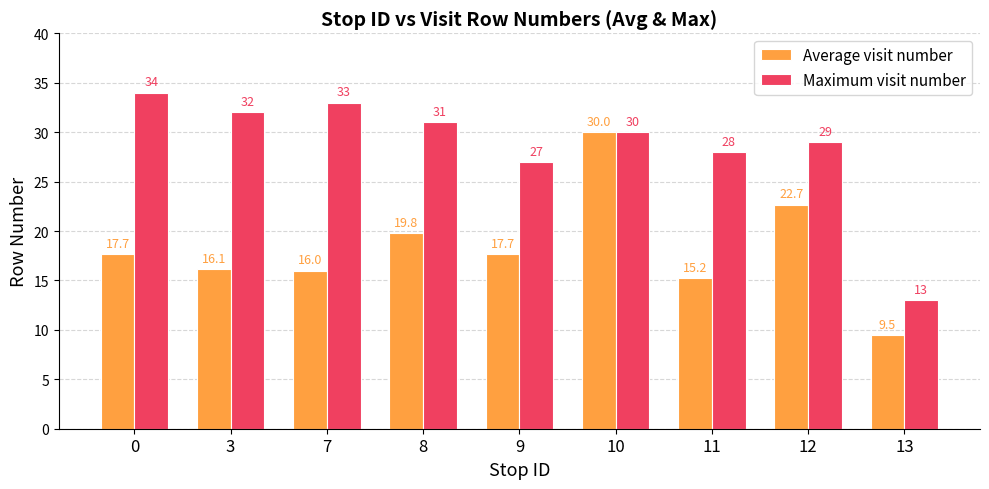

Is the value of Maximum visit number at 12 greater than the value of Average visit number at 0?

Yes